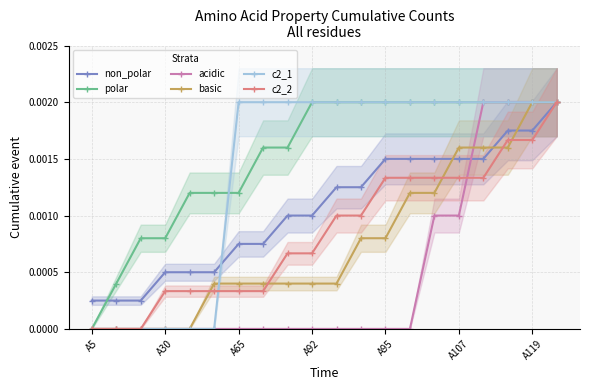

True or false: polar has more than 0 interior local peaks.

False